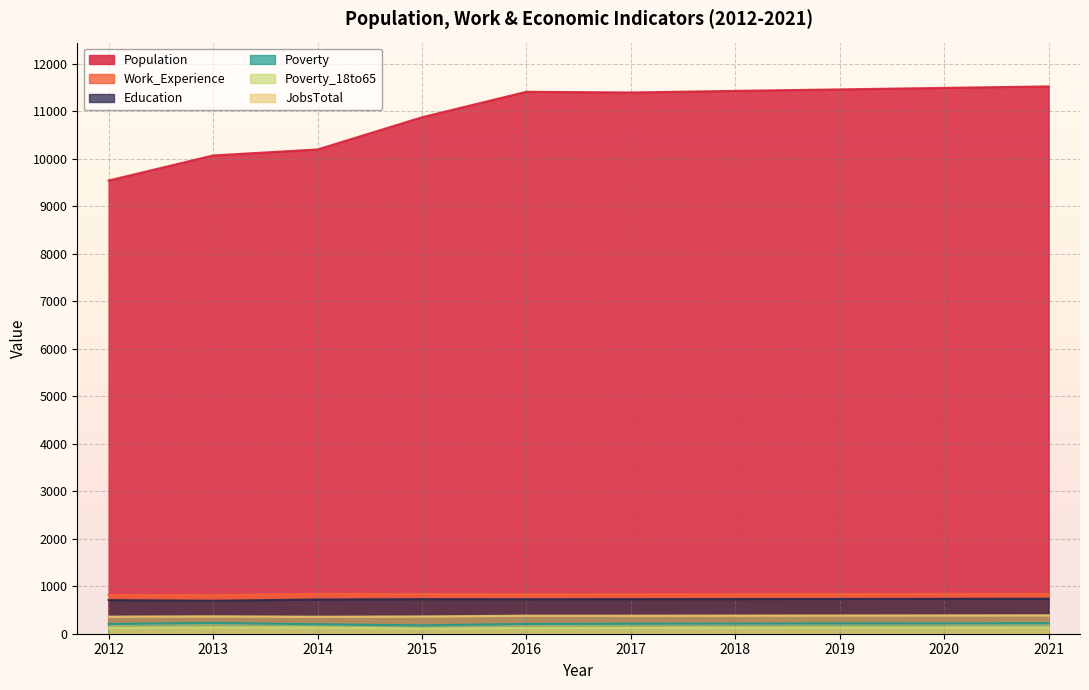

Which category has the lowest value in the Poverty_18to65 series?

2015